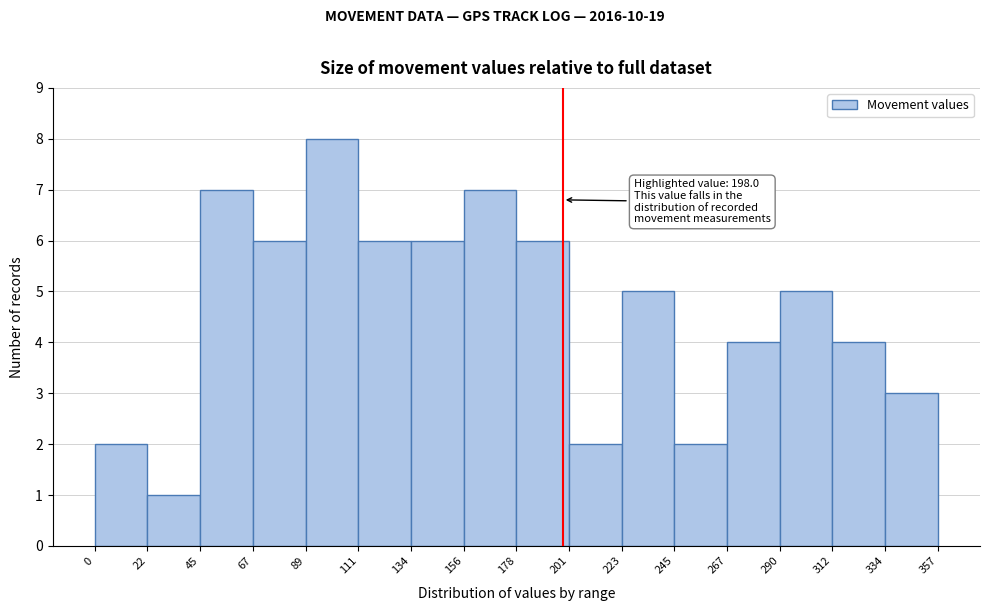

Which range on the x-axis has the tallest bar?

89 to 111